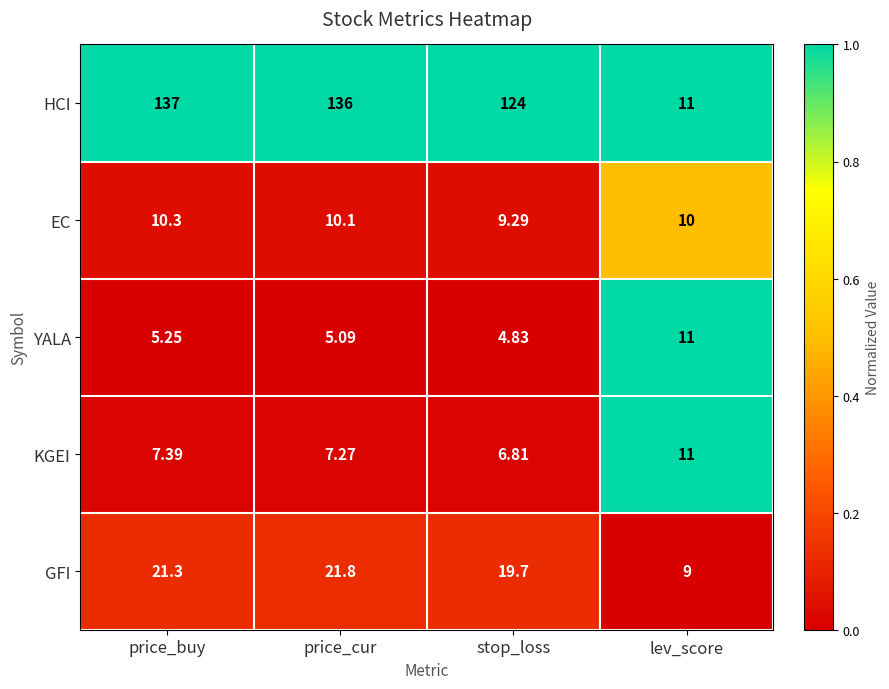

Which category has the lowest value in the YALA series?

stop_loss